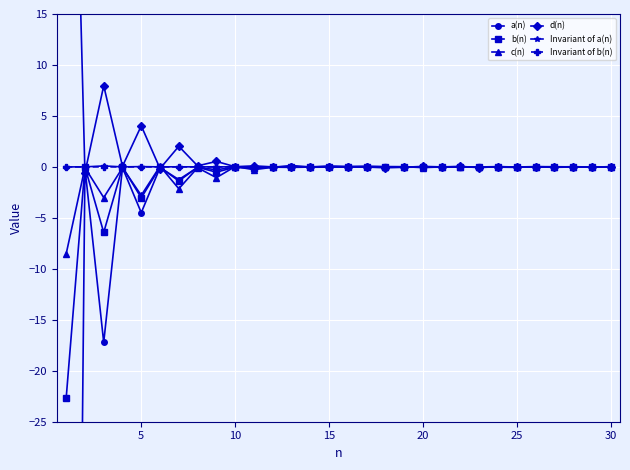

True or false: Invariant of b(n) has a value of -0.0 at 10.

True